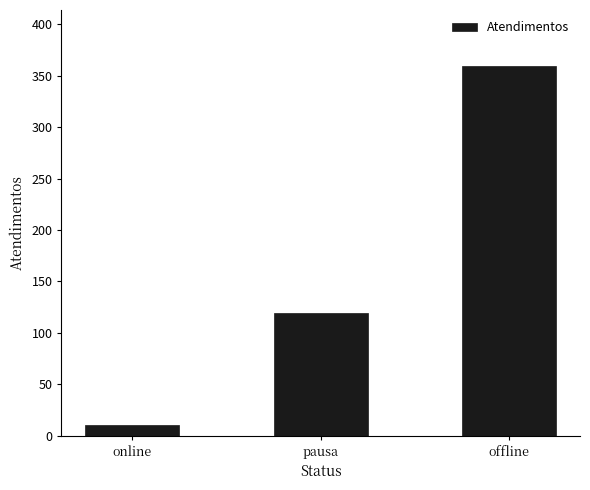

Are the bars grouped side by side (vs. stacked)?

No